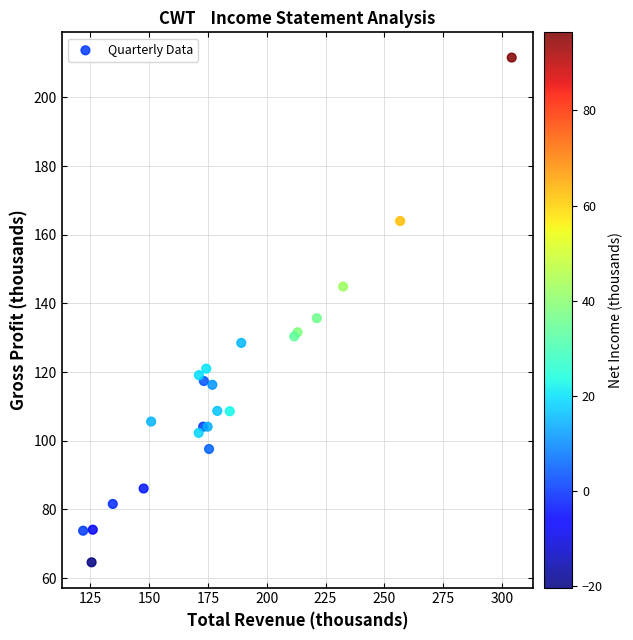

What Y value in the scatter plot is closest to 138?

135.7